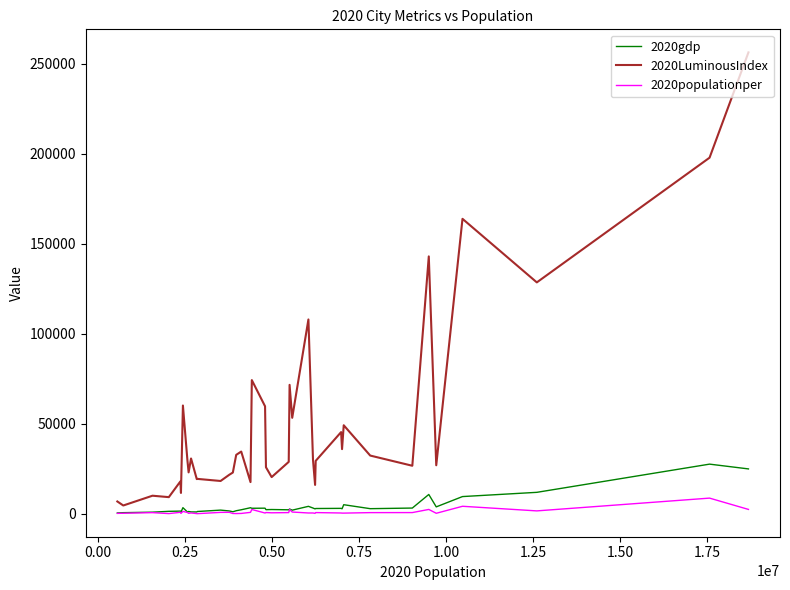

Which series has the widest spread of values?

2020LuminousIndex